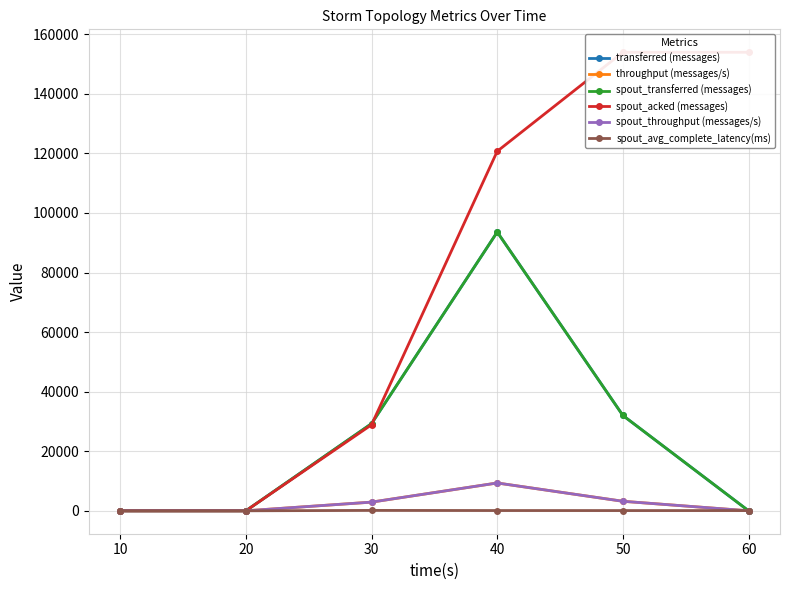

Between 40 and 50, which series saw the biggest shift?

transferred (messages)